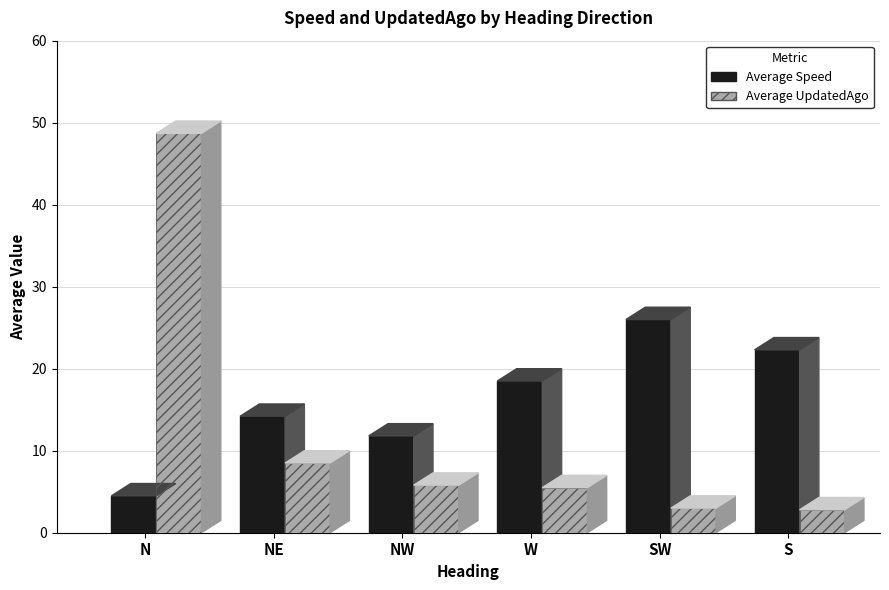

Reading left to right, what are all the values shown in this chart?

Average Speed: N=4.5	NE=14.2	NW=11.8	W=18.5	SW=26.0	S=22.3
Average UpdatedAgo: N=48.7	NE=8.5	NW=5.8	W=5.5	SW=3.0	S=2.8